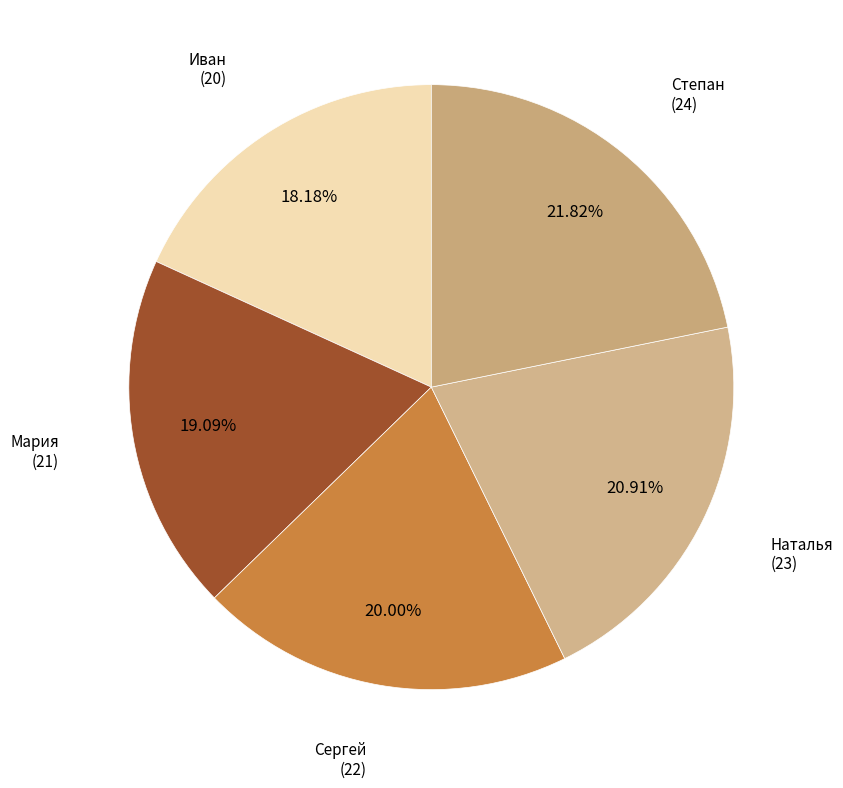

How many slices are in this pie chart?

5